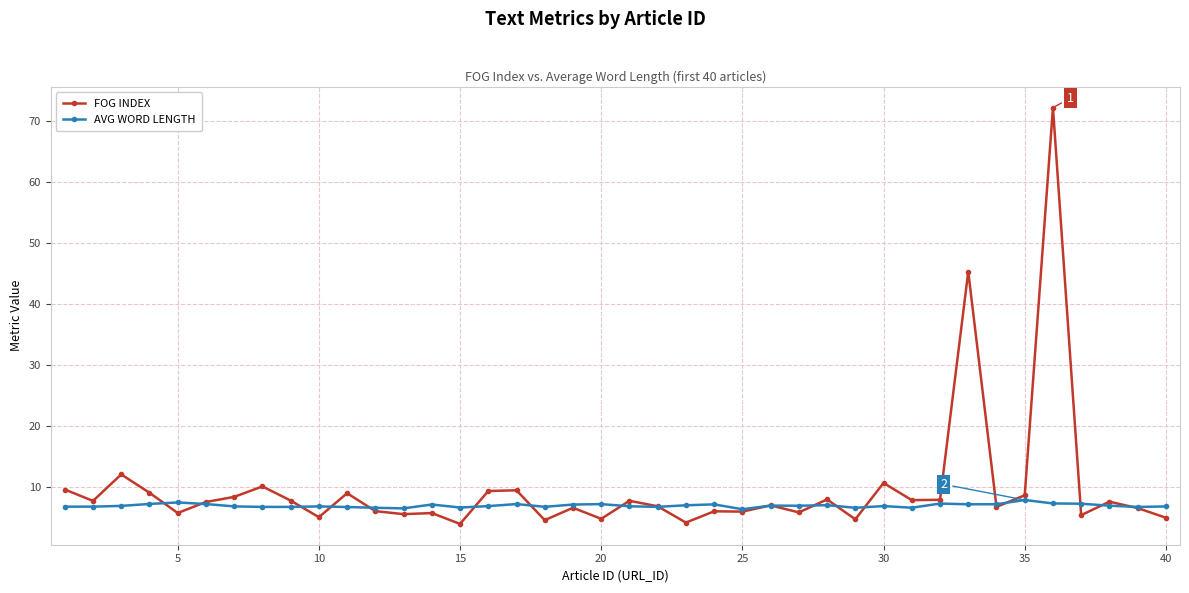

What is the value of the AVG WORD LENGTH point at the 10th from the left?

6.9